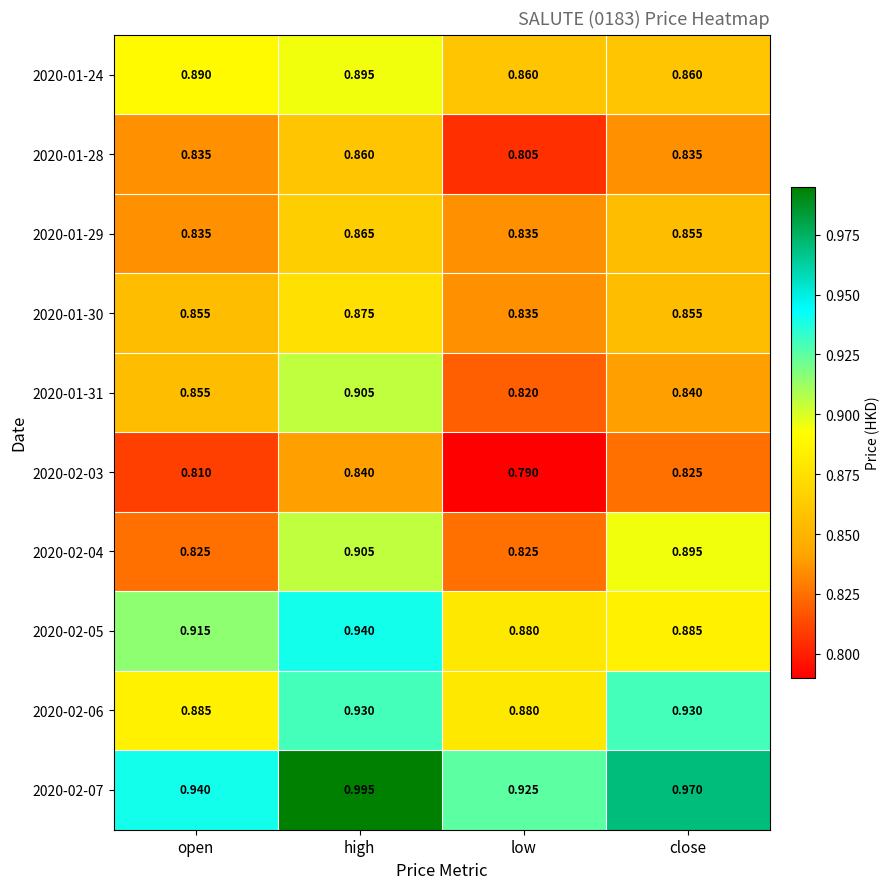

At which label does 2020-01-30 reach its peak?

high